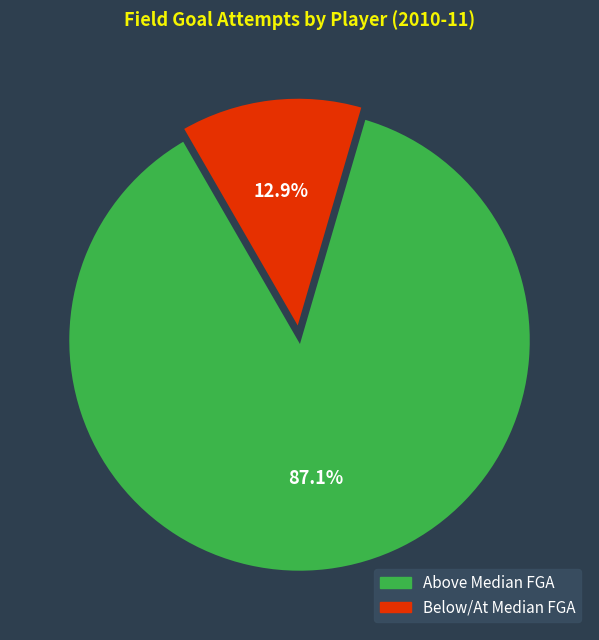

Does any single category account for the majority?

Yes